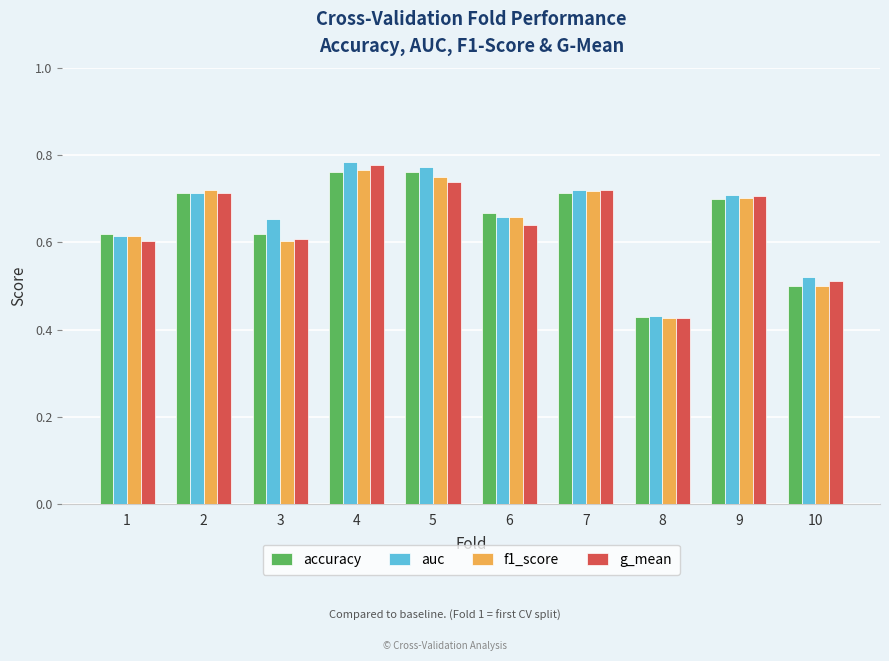

Is the value of auc at 5 greater than the value of accuracy at 3?

Yes